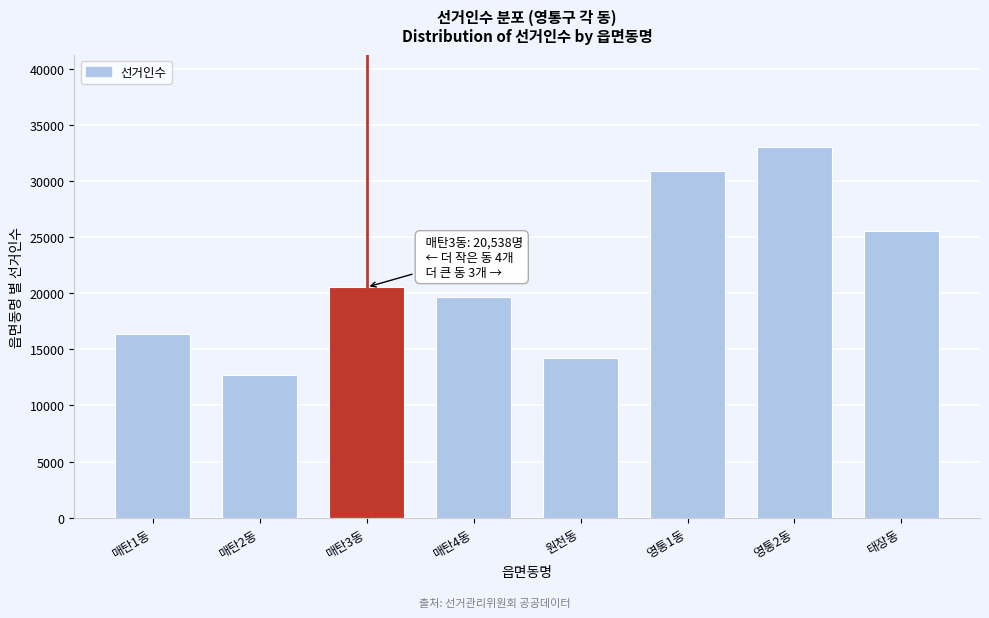

Reading left to right, what are all the values shown in this chart?

16332	12708	20538	19696	14268	30844	32998	25523